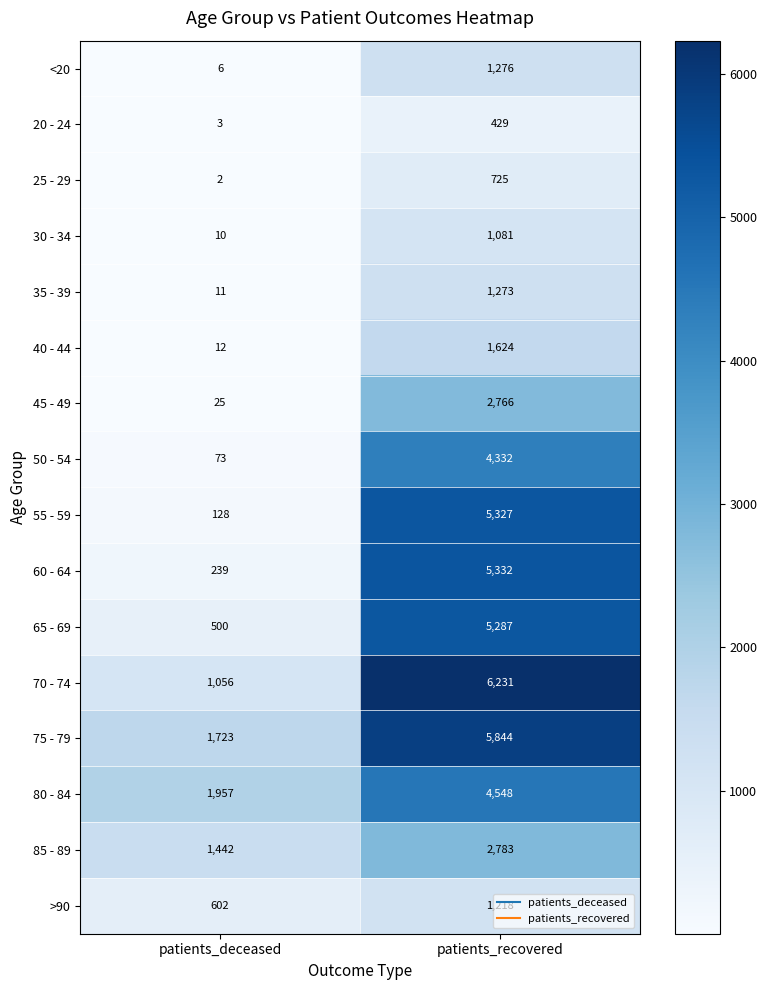

At which category is the sum across all series the highest?

patients_recovered